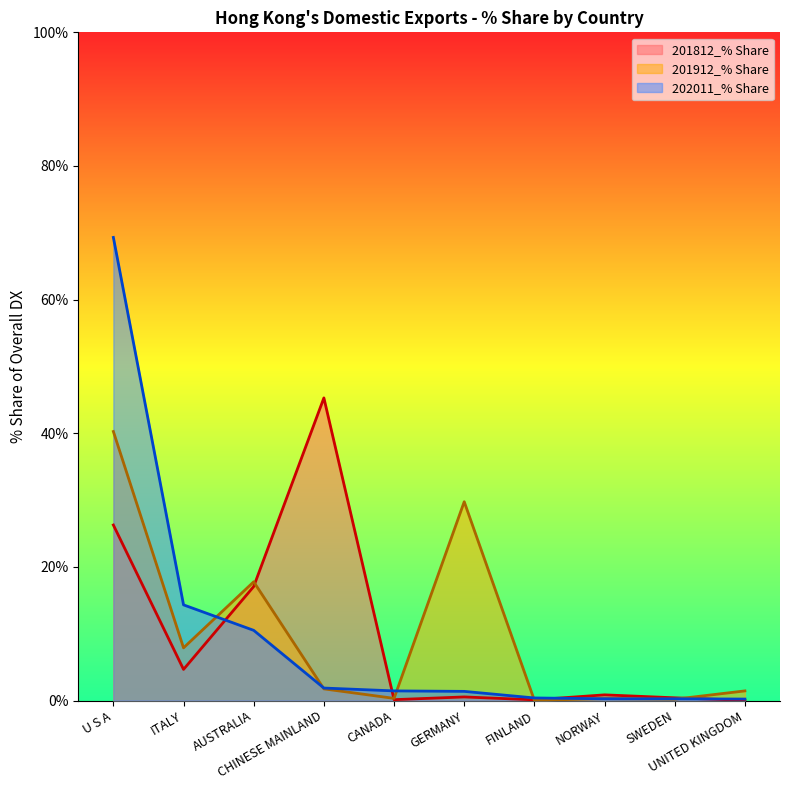

What is the maximum value shown in the chart?

69.3